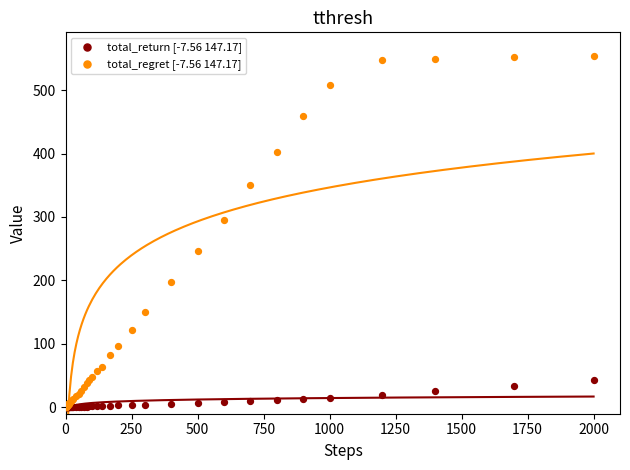

Which series contains the highest Y value?

total_regret [-7.56 147.17]